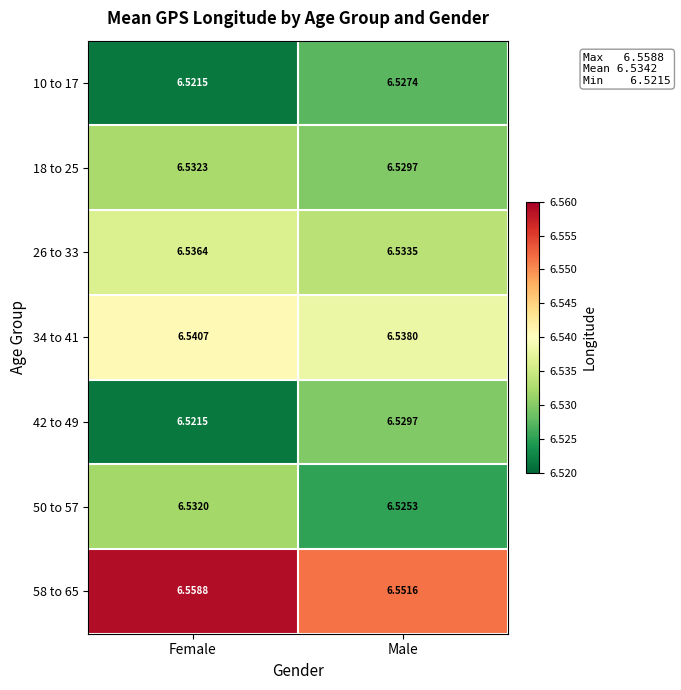

List the series in order of their peak value, highest first.

58 to 65, 34 to 41, 26 to 33, 18 to 25, 50 to 57, 42 to 49, 10 to 17